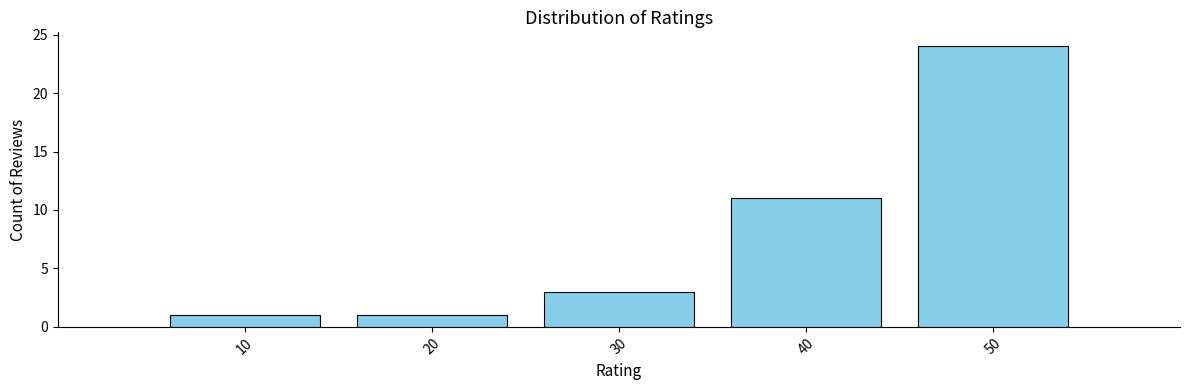

Reading left to right, transcribe this chart: for each bar, give the range it covers on the x-axis and its height. The values are not printed on the chart, so give them approximately, as read against the axis.

5 to 15: 1
15 to 25: 1
25 to 35: 3
35 to 45: 11
45 to 55: 24